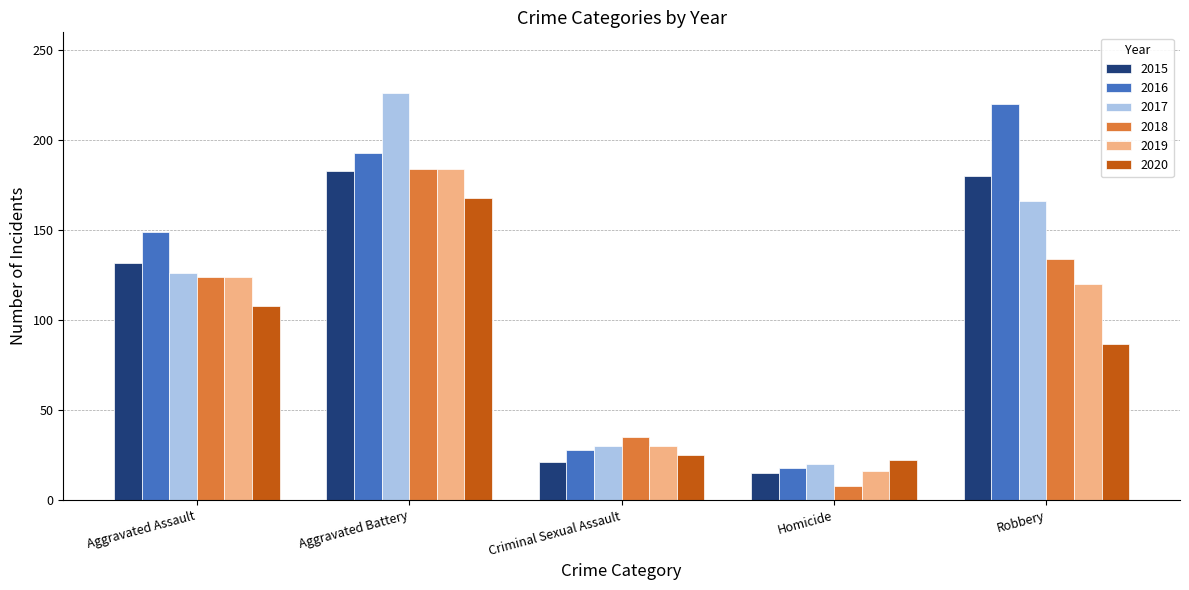

At how many categories does at least one series exceed 41?

3